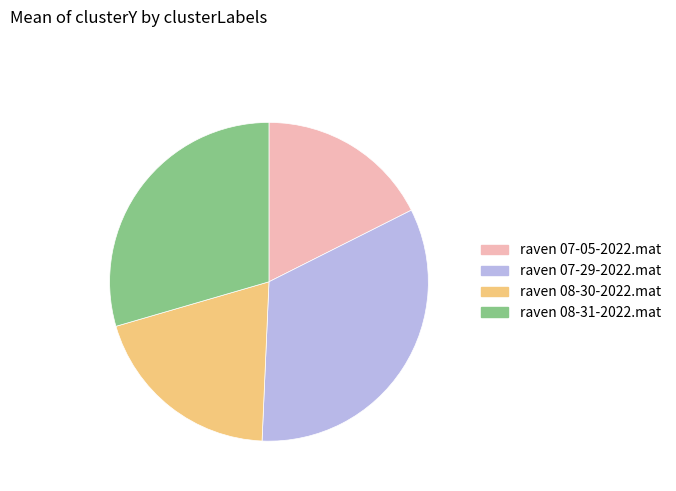

Which has a higher value, raven 07-29-2022.mat or raven 08-30-2022.mat?

raven 07-29-2022.mat